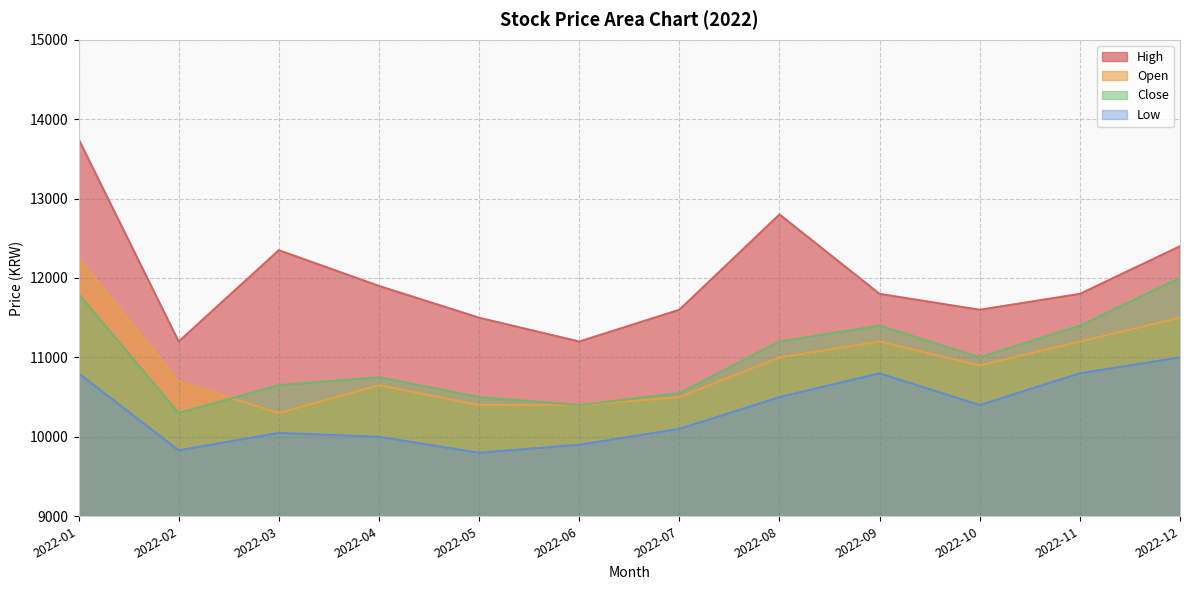

Which series changed the most between 2022-01 and 2022-11?

High